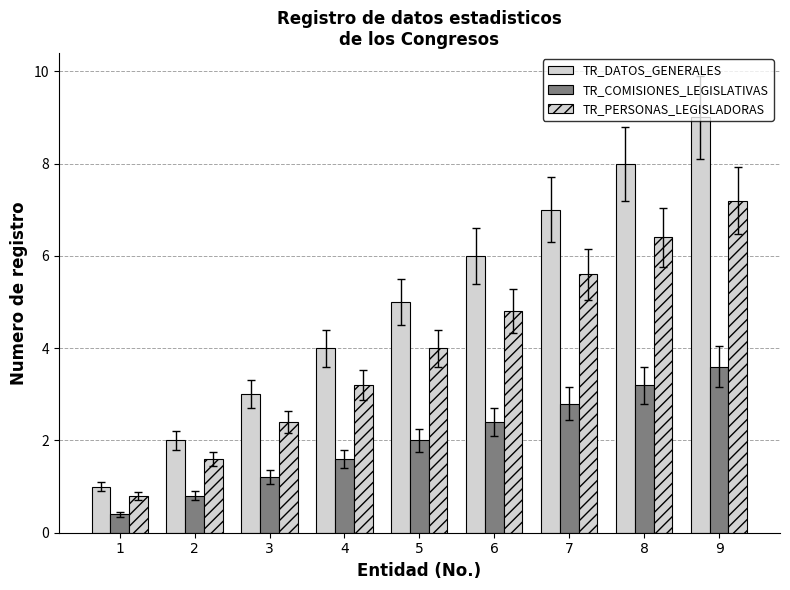

How many categories are shown in the chart?

9